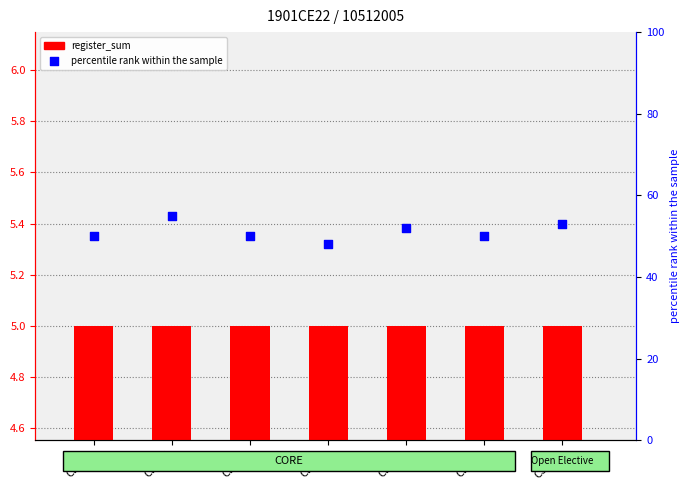

At which category is the sum across all series the highest?

CE317